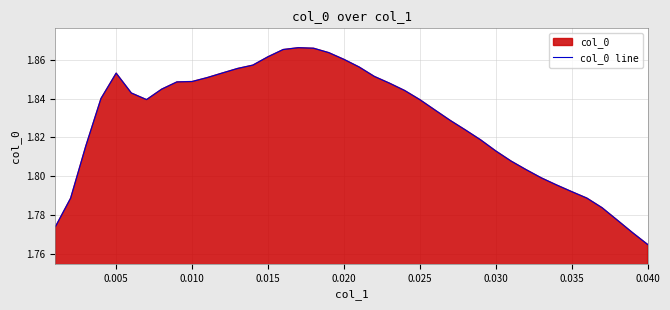

At which label is the value closest to 1?

0.040